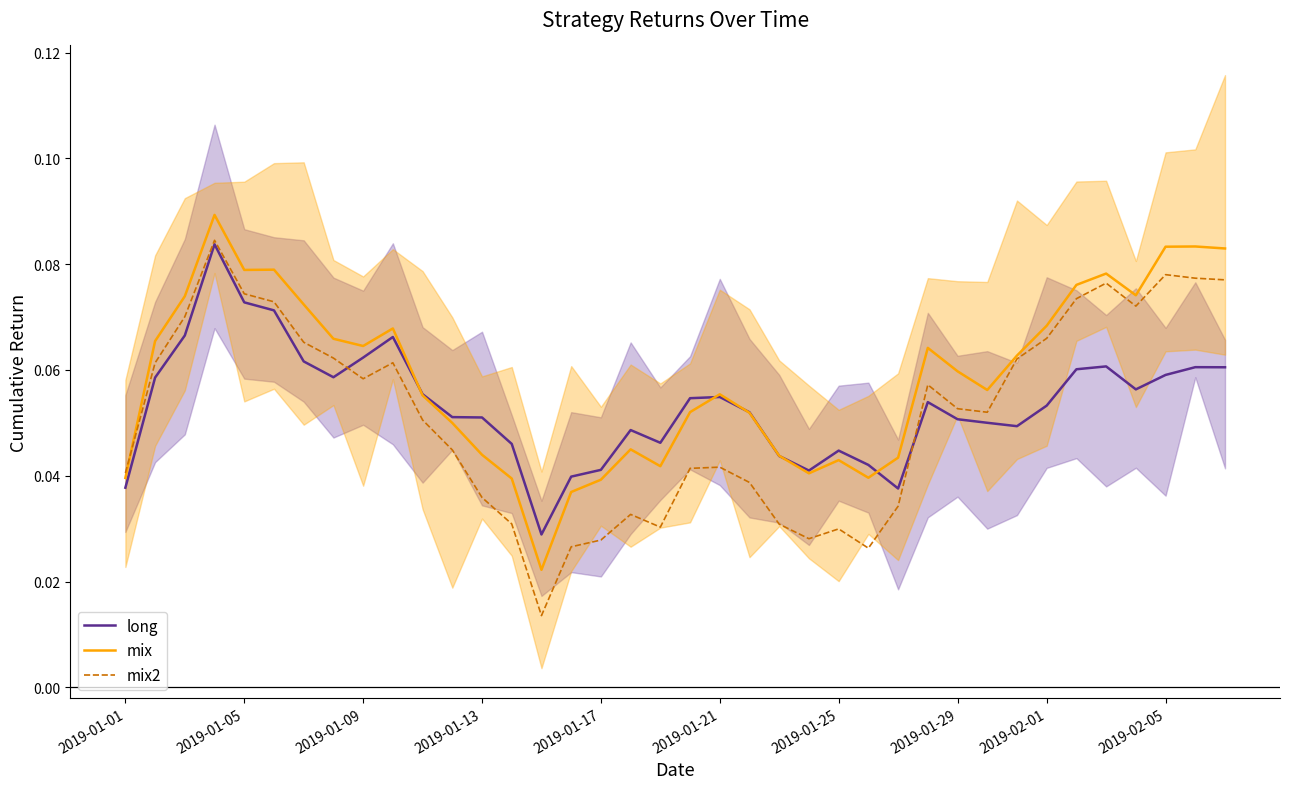

The value of mix2 at 2019-01-01 is 0.0. True or false?

True